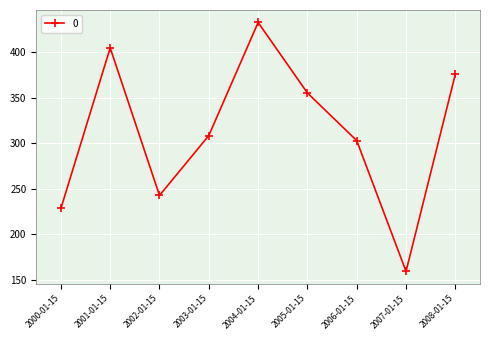

Count the number of values greater than 308.

5